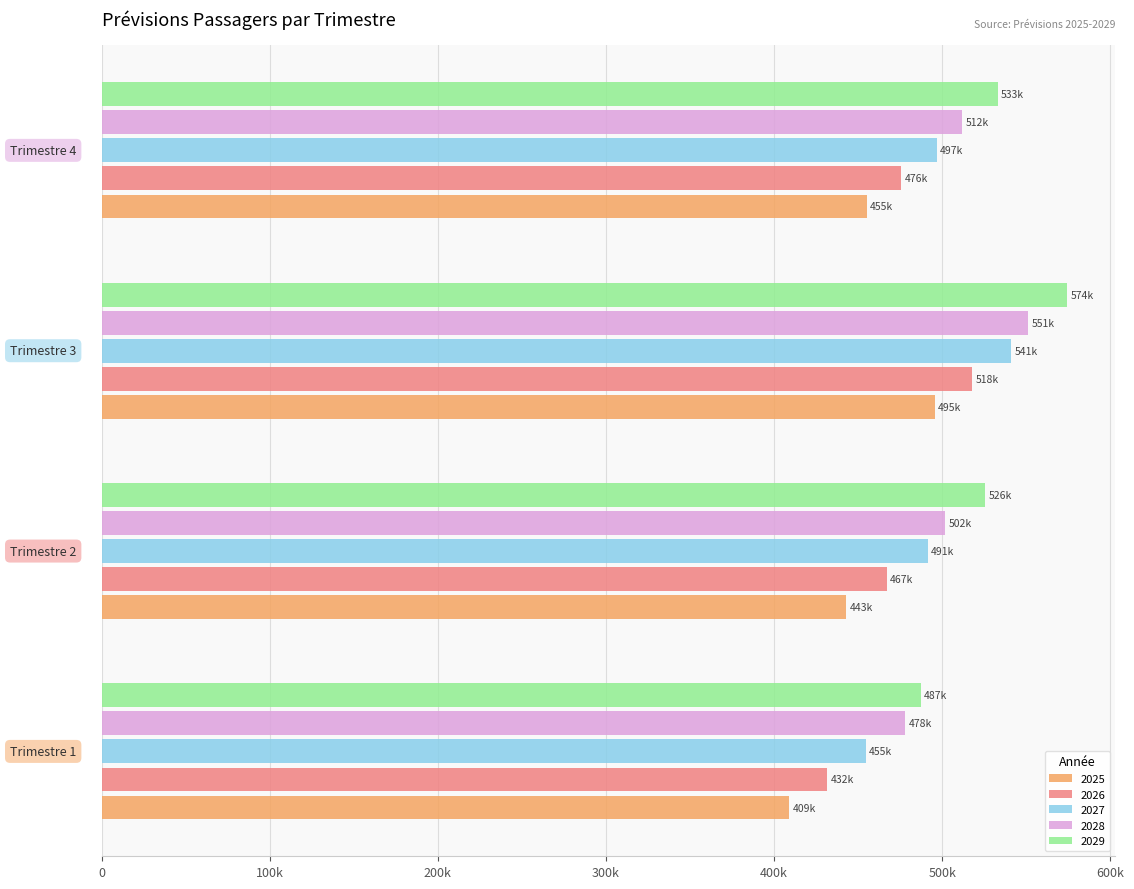

Reading left to right, list all the values displayed in this chart.

2025: Trimestre 1=409202.5	Trimestre 2=443135.8	Trimestre 3=495487.6	Trimestre 4=455290.5
2026: Trimestre 1=431610.1	Trimestre 2=466999.9	Trimestre 3=518018.0	Trimestre 4=475832.8
2027: Trimestre 1=454605.9	Trimestre 2=491440.8	Trimestre 3=541206.0	Trimestre 4=496696.0
2028: Trimestre 1=478182.0	Trimestre 2=501963.8	Trimestre 3=551319.0	Trimestre 4=512075.4
2029: Trimestre 1=487351.1	Trimestre 2=525588.5	Trimestre 3=574410.1	Trimestre 4=533161.1